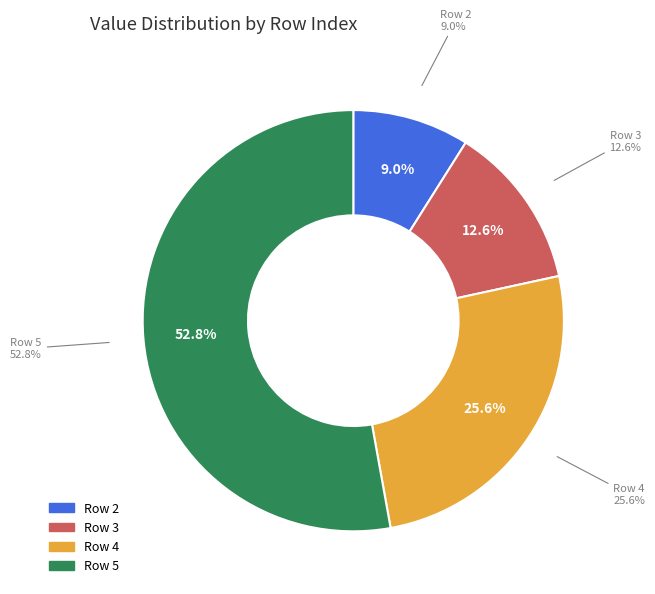

Which category accounts for the majority?

5